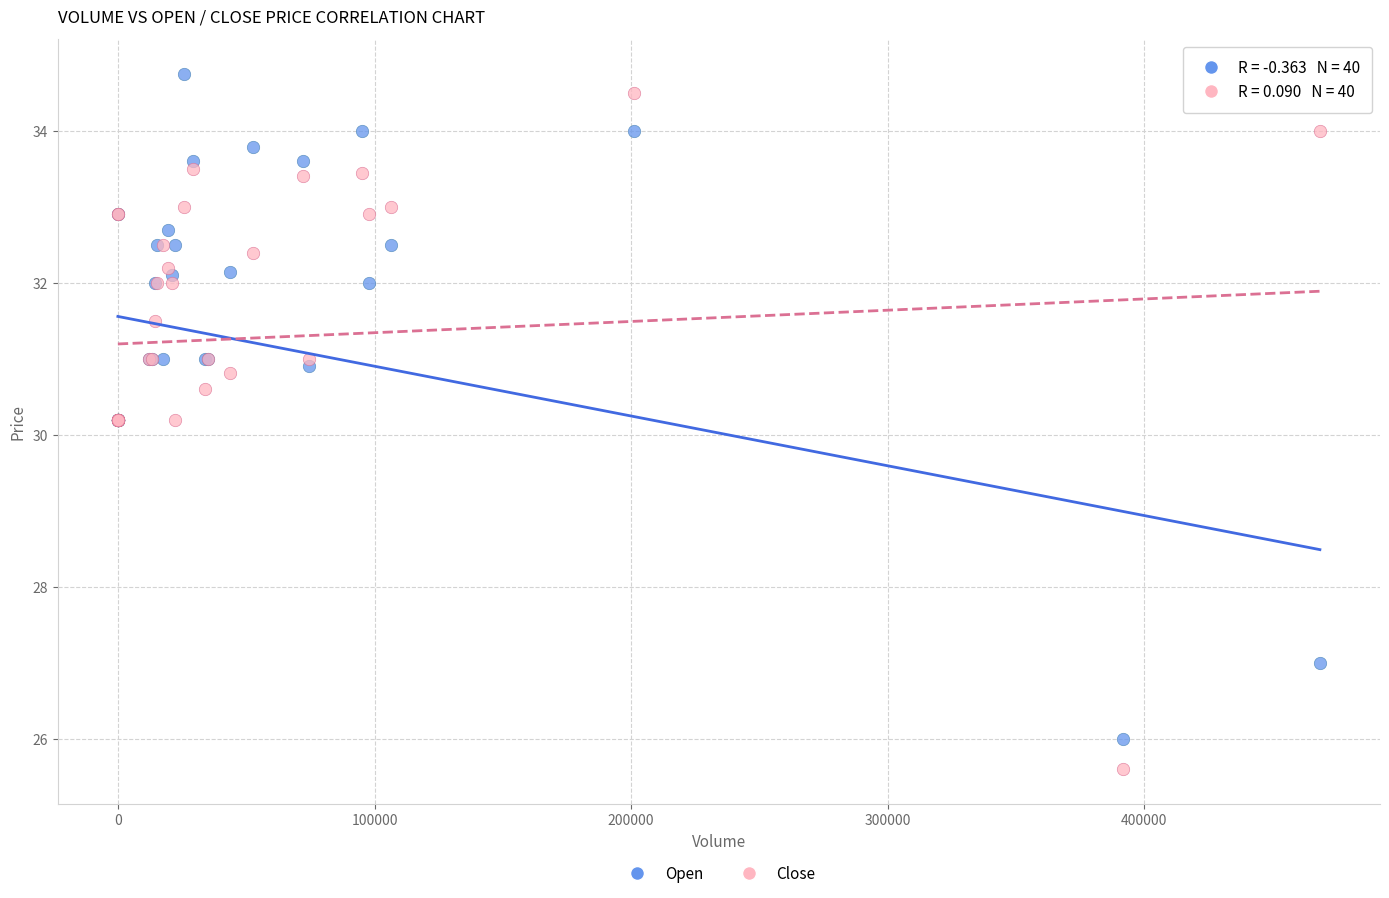

What is the X range (max minus min) for the scatter plot?

468375.0